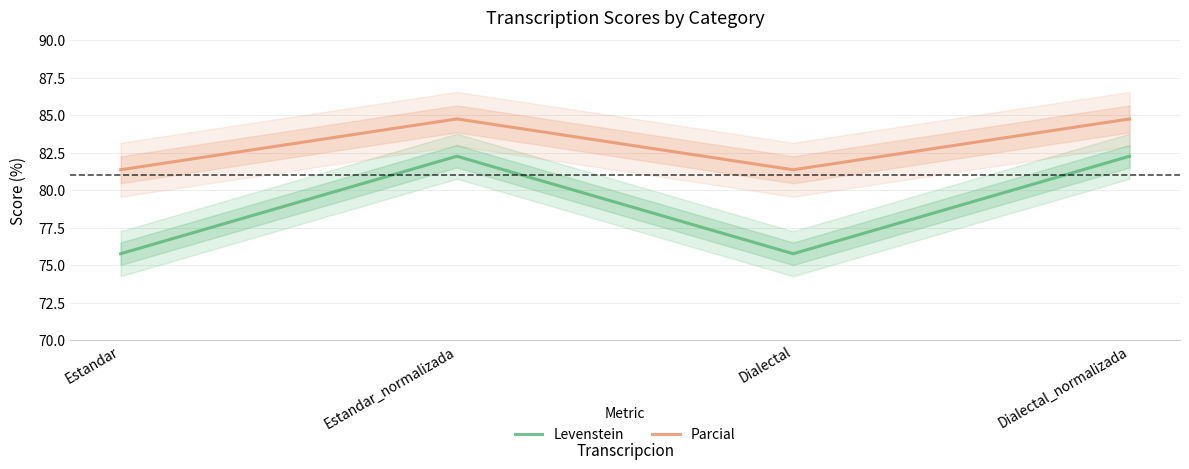

Reading left to right, transcribe all the data shown in this chart.

Levenstein: 75.8	82.3	75.8	82.3
Parcial: 81.4	84.7	81.4	84.7